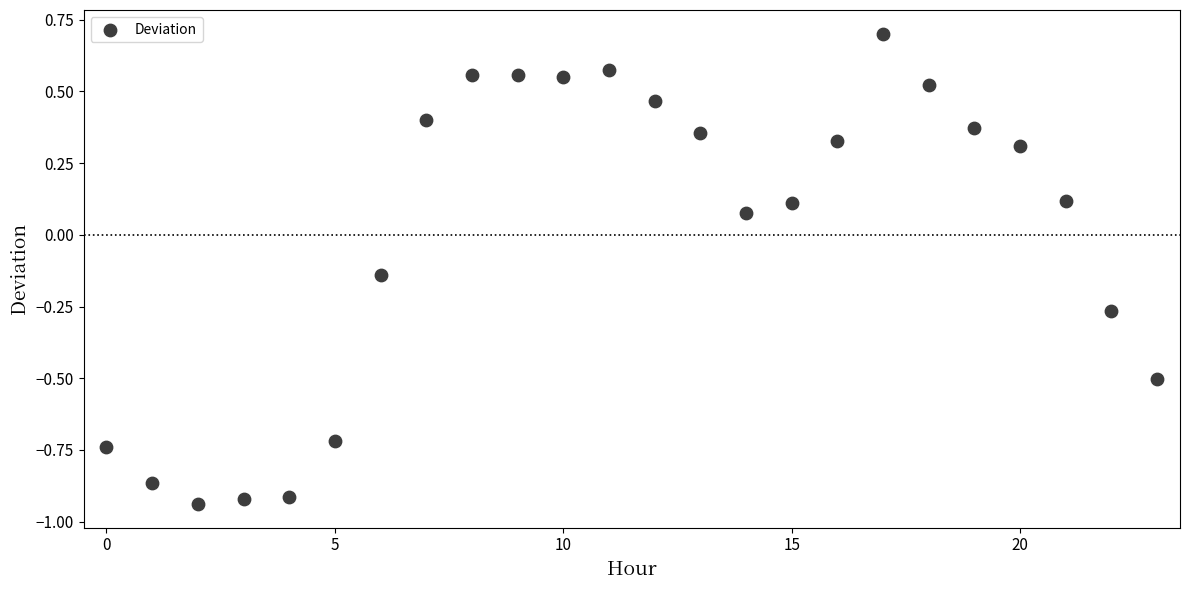

What is the range of Y values (max minus min)?

1.6